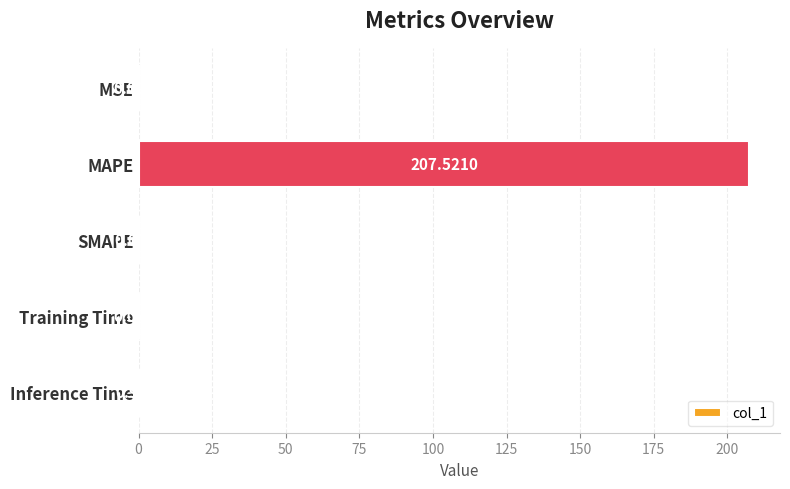

What is the change in value from MAPE to Inference Time?

-206.6